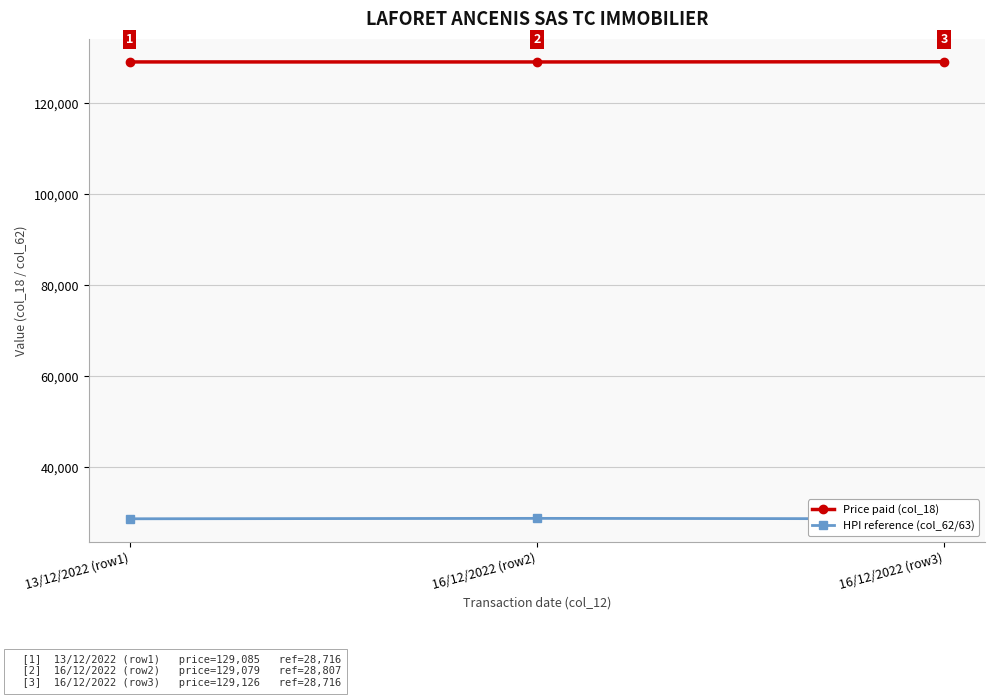

Reading left to right, what are all the values shown in this chart?

Price paid (col_18): 129085	129079	129126
HPI reference (col_62/63): 28716	28807	28716